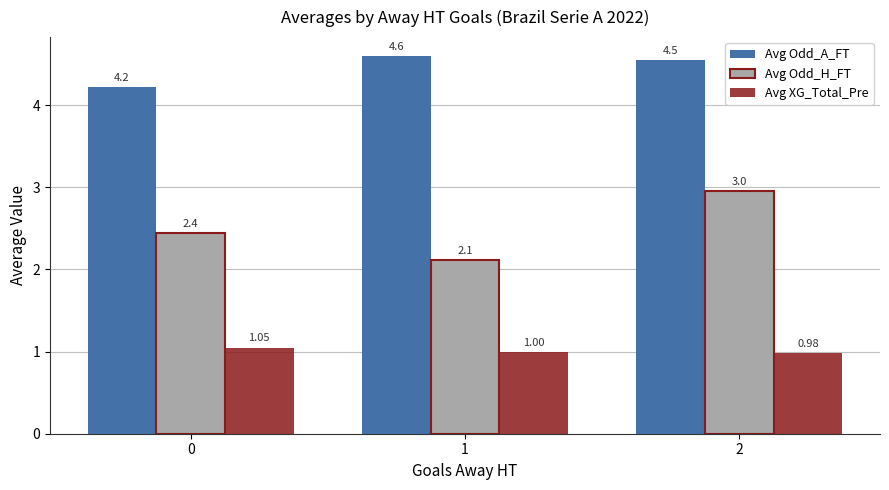

What is the difference between the maximum and minimum values in the Avg XG_Total_Pre series?

0.1